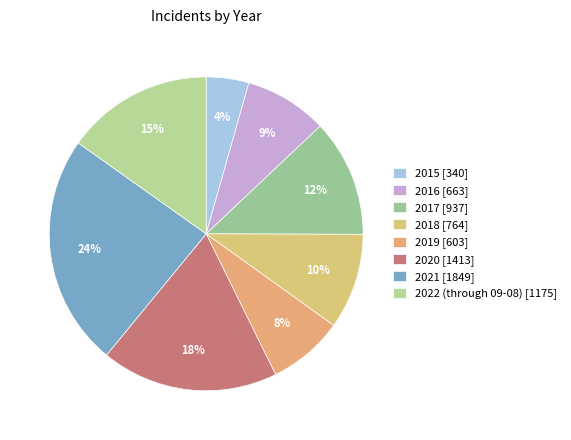

Is the sum of 2022 (through 09-08) and 2015 greater than half?

No